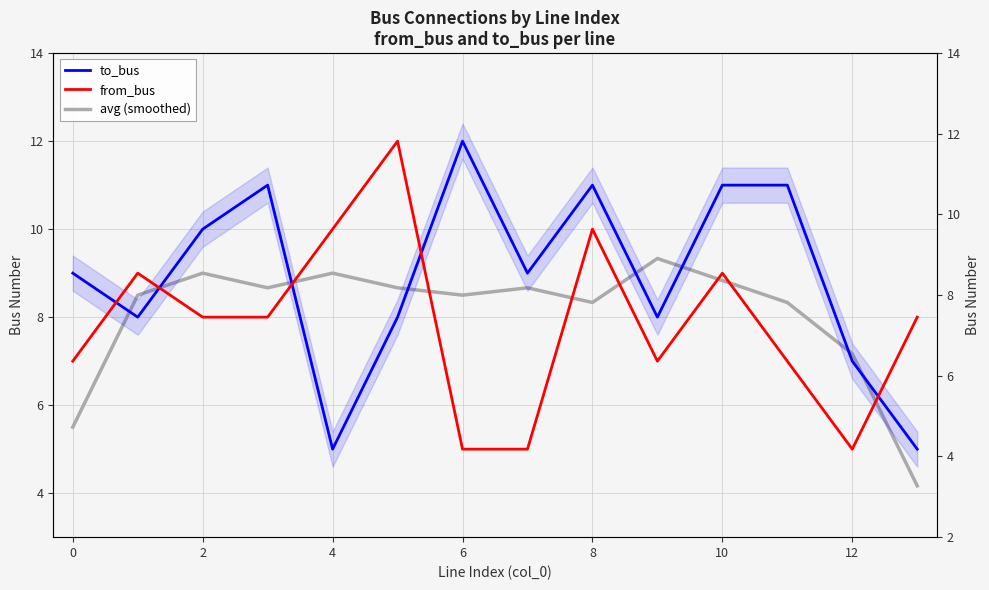

How many intersections are there between avg (smoothed) and from_bus?

8